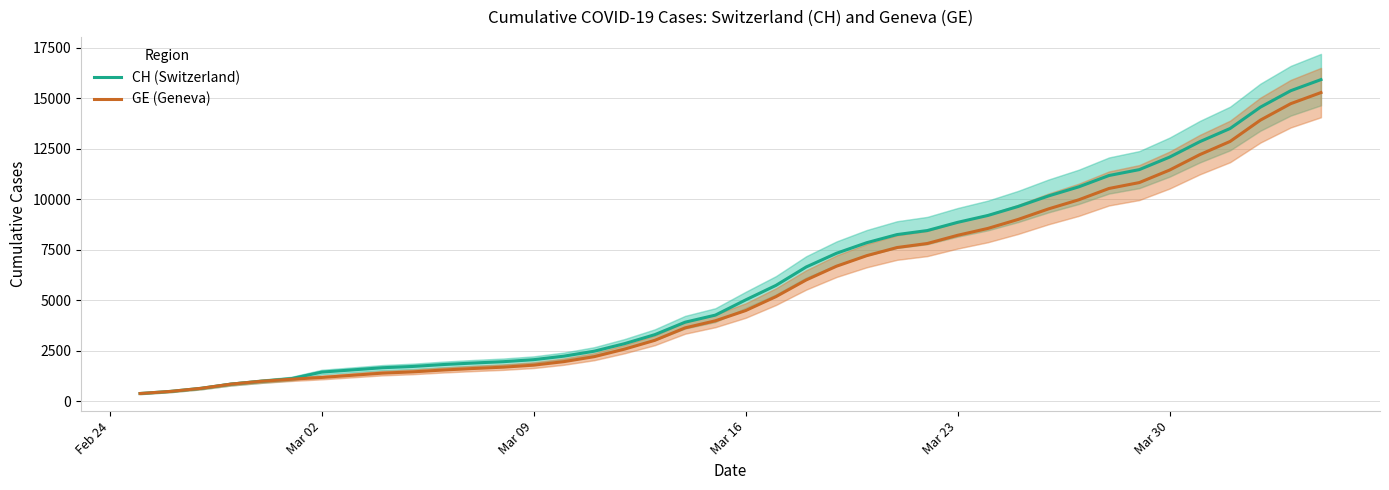

What is the difference between the maximum and minimum values in the GE (Geneva) series?

14909